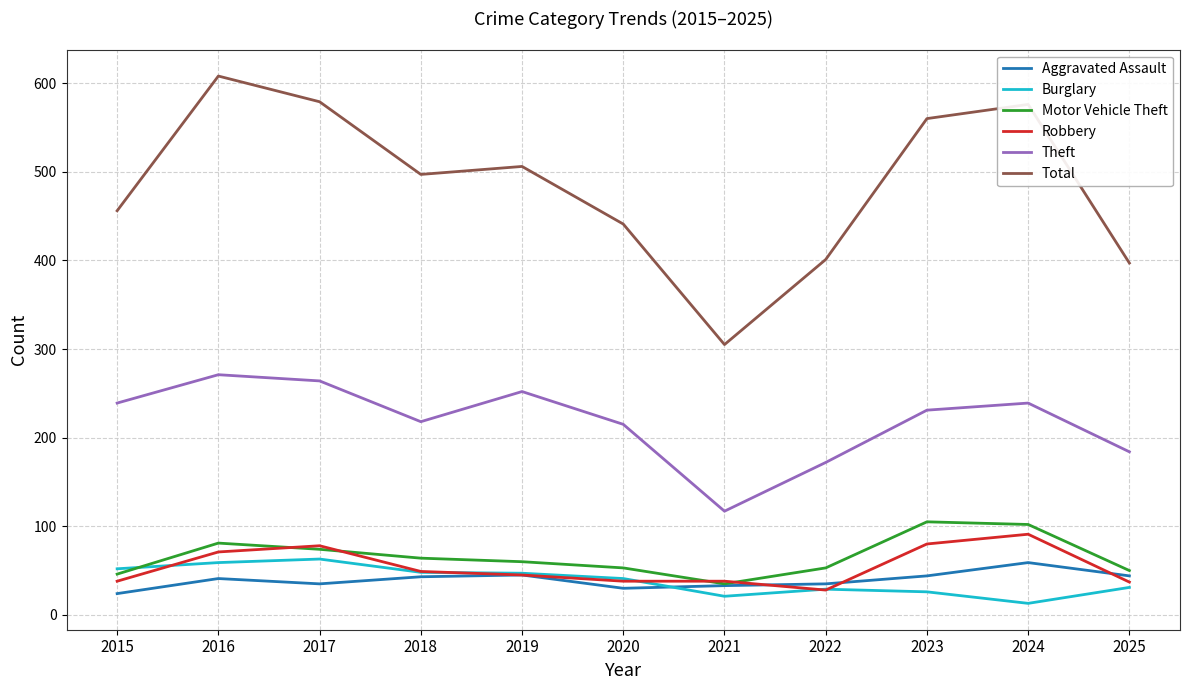

What is the total value across all series at 2018?

919